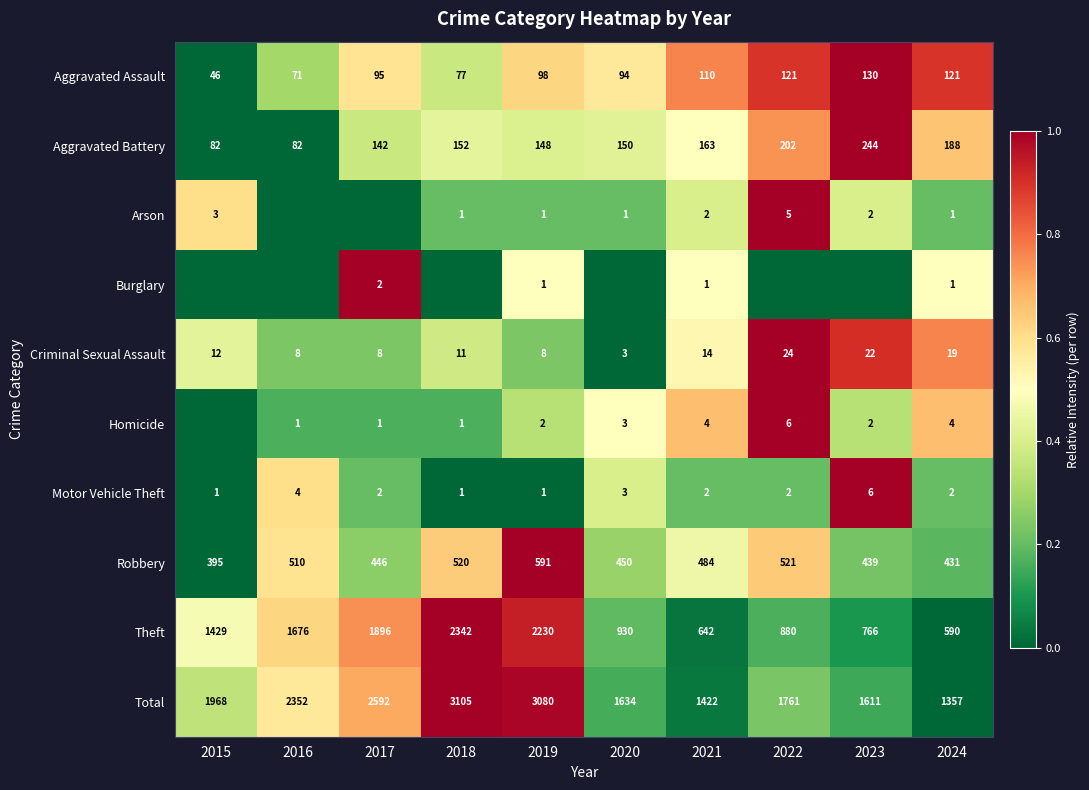

At which category is the sum across all series the highest?

2022